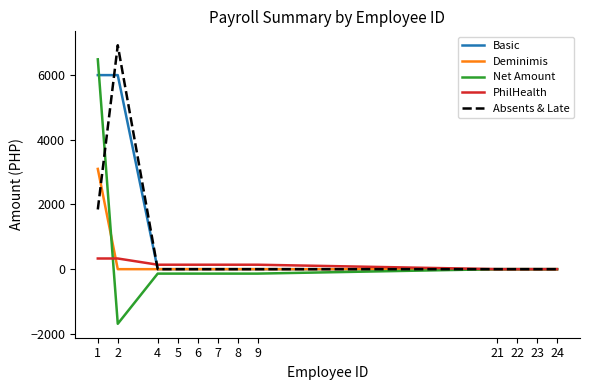

The value of Basic at 1 is 6000.0. True or false?

True